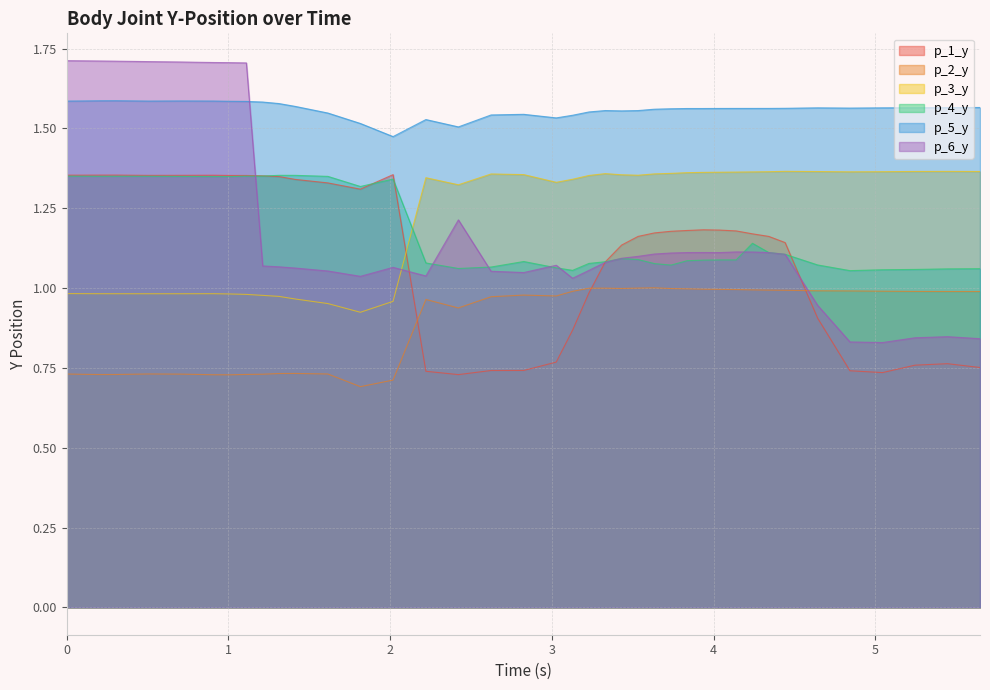

Is it true that p_2_y equals 0.2 at 16?

False